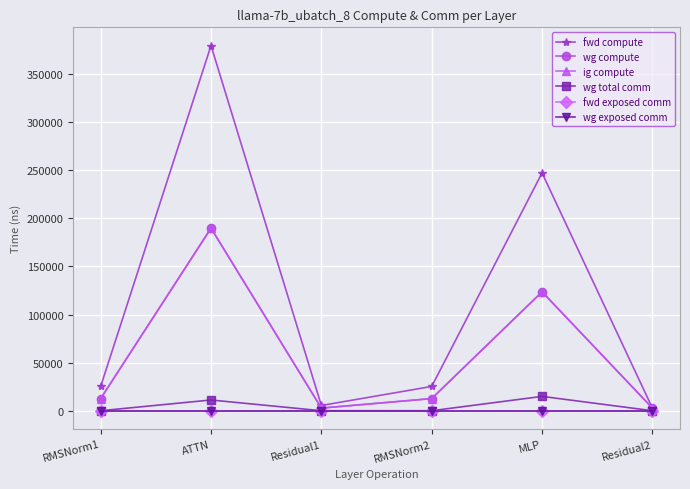

Is this an area chart (filled region under the line)?

No